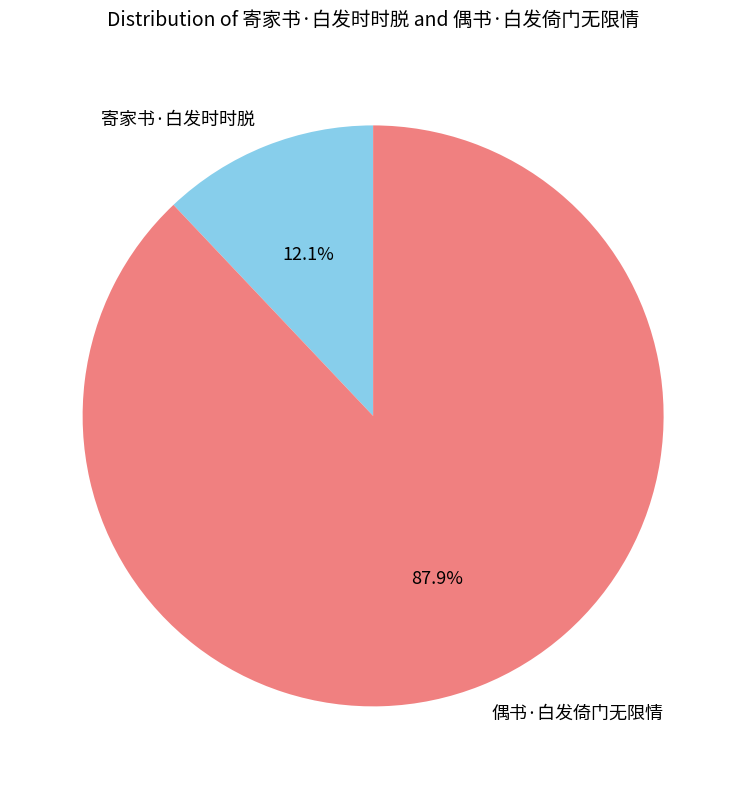

What percentage is the 寄家书·白发时时脱 slice, to the nearest percent?

12%